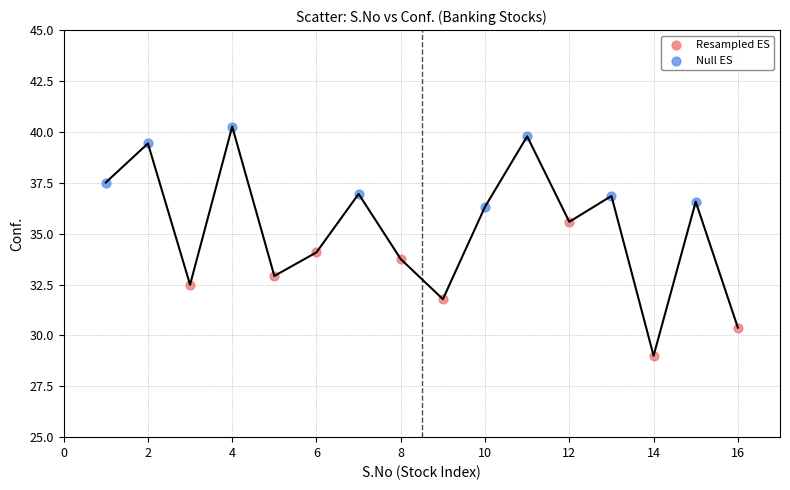

Which series contains the lowest Y value?

Resampled ES